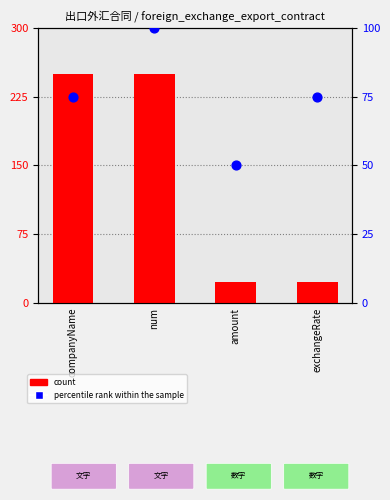

At which category is the sum across all series the highest?

num